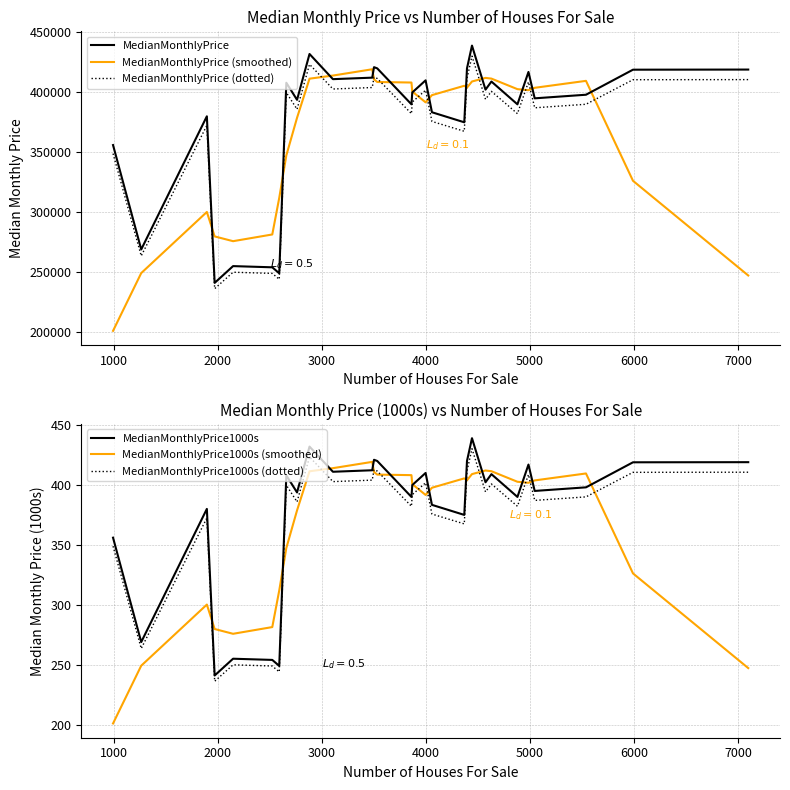

What is the maximum value for MedianMonthlyPrice1000s?

439.0